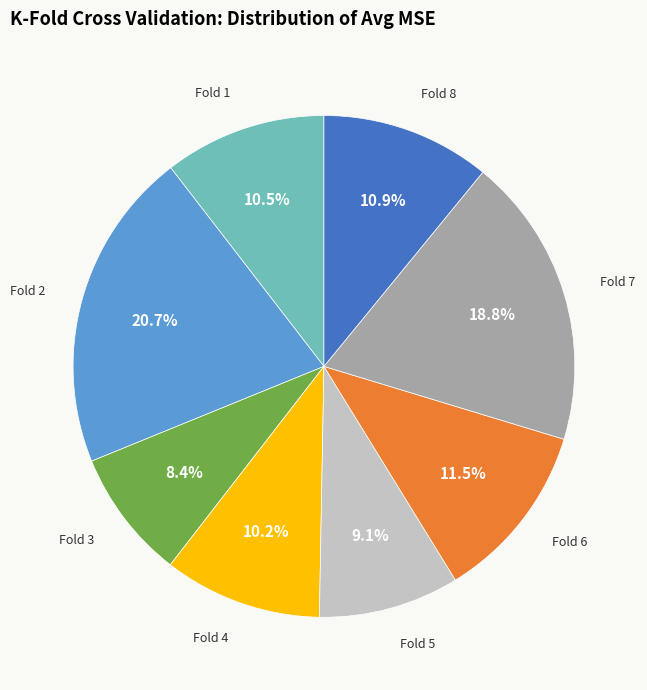

Is there a majority slice in this chart?

No